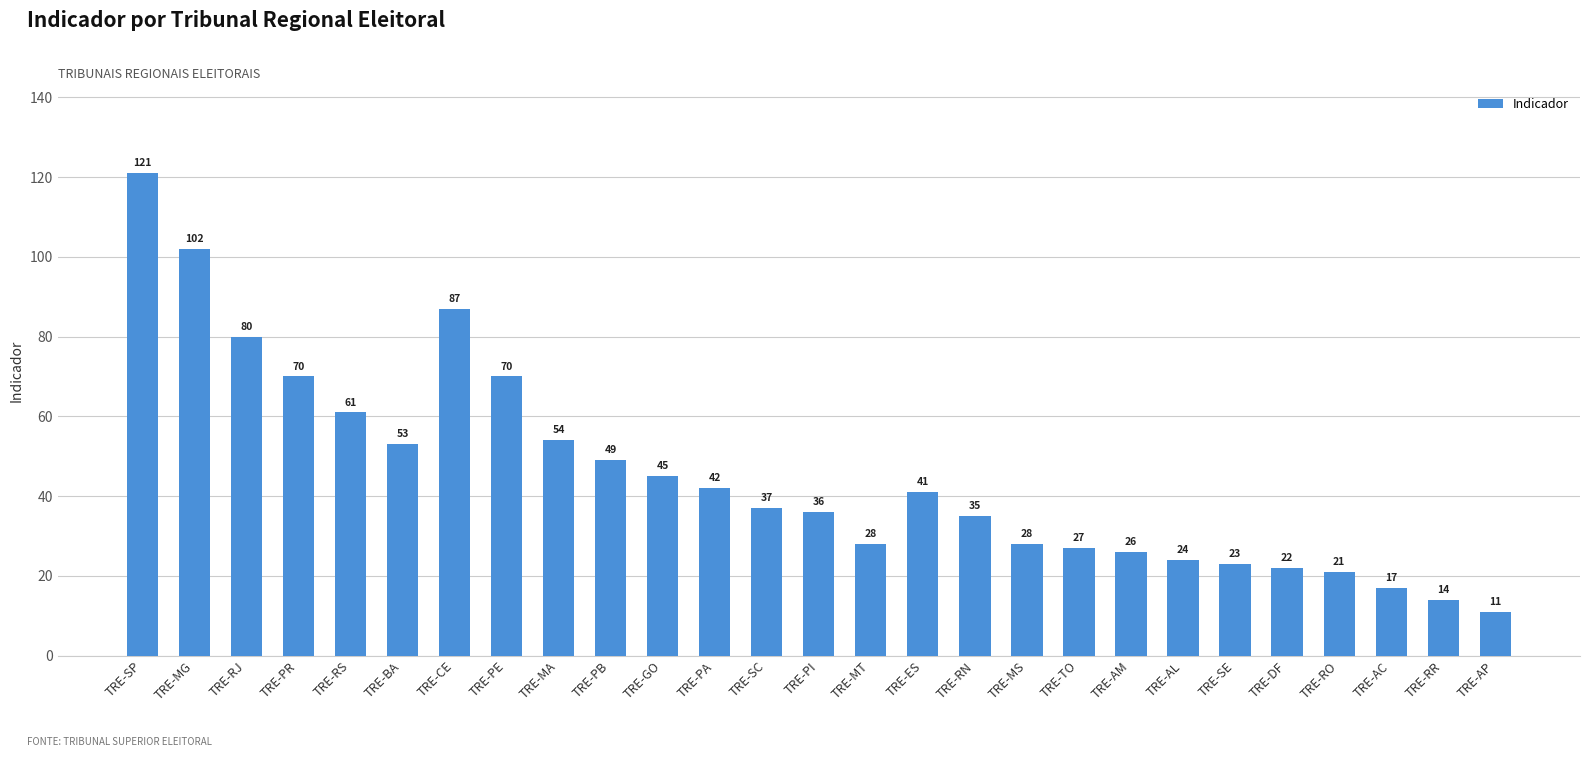

How many data points are less than 37?

13